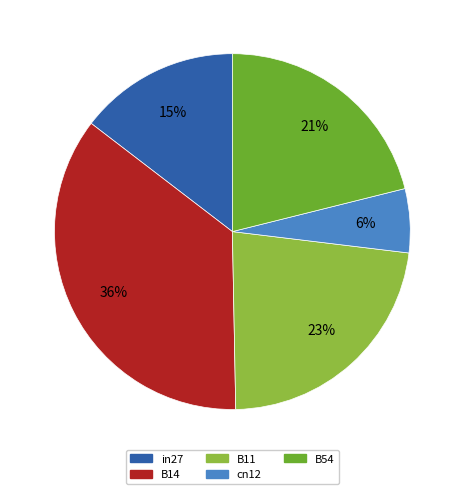

To the nearest percent, what is the average slice percentage?

20%